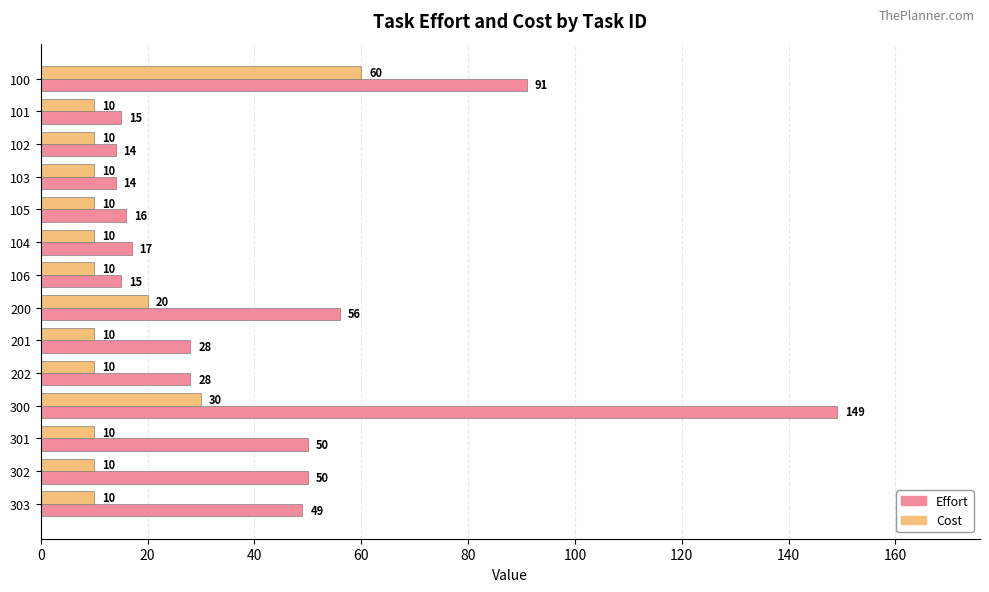

How many values in the Cost series exceed 10?

3